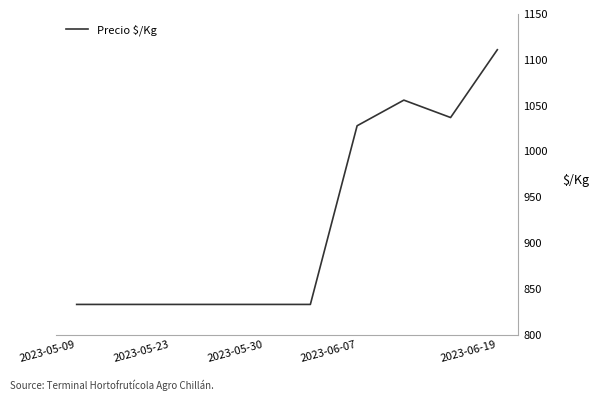

What is the maximum value shown in the chart?

1111